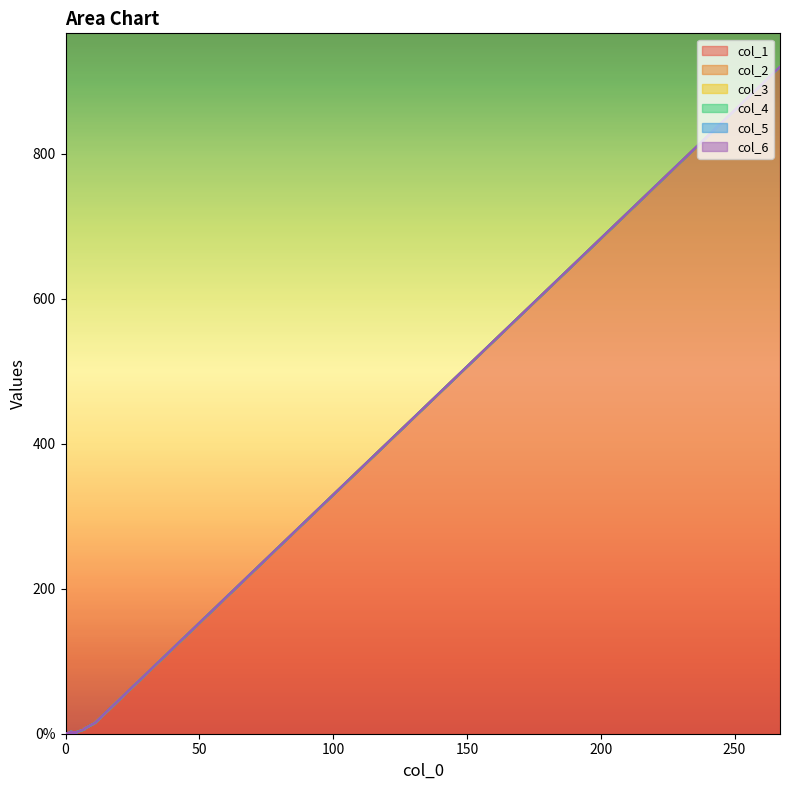

Which series has the largest total across all categories?

col_1